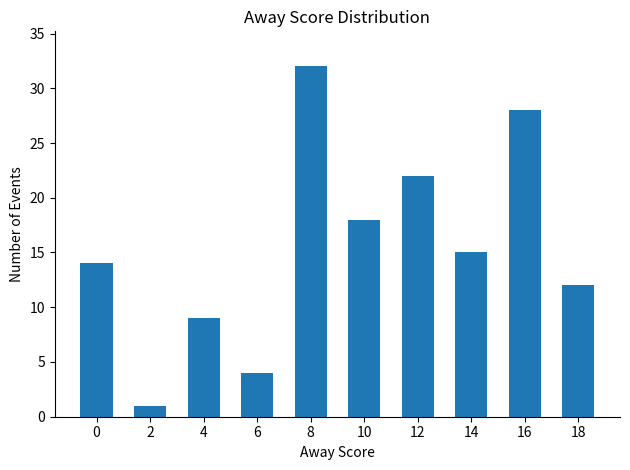

The chart shows a value of 3 at 4. True or false?

False